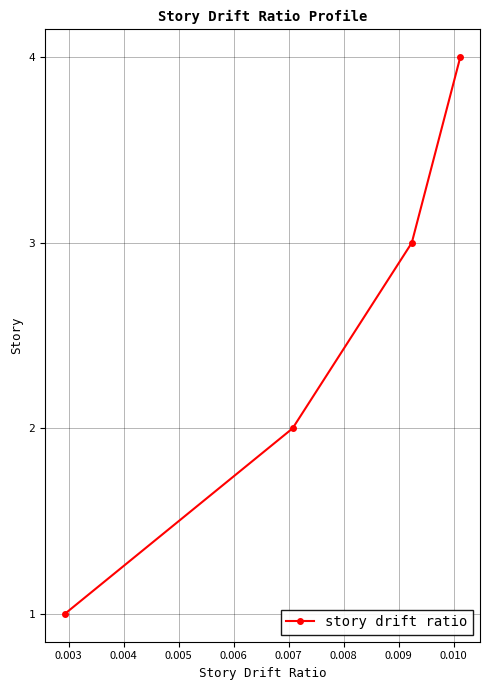

How many data points are less than 3?

2